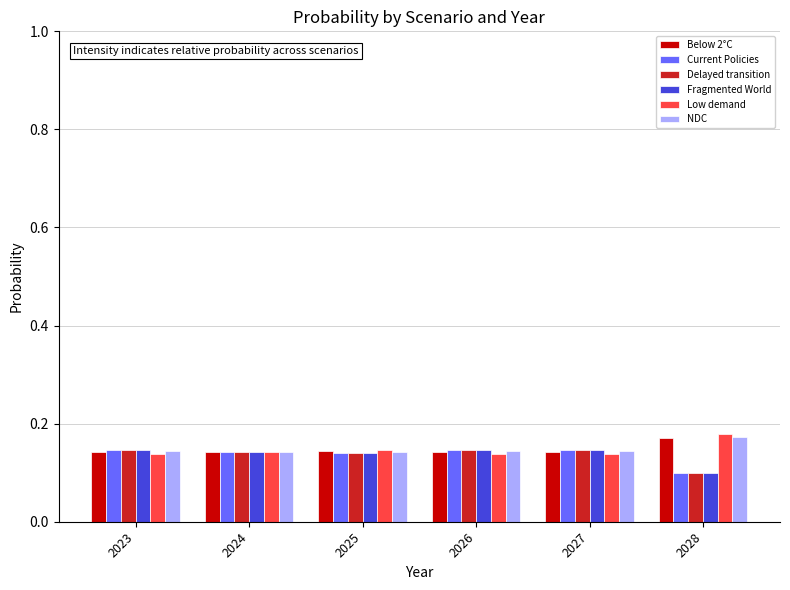

What is the total value across all series at 2027?

0.9